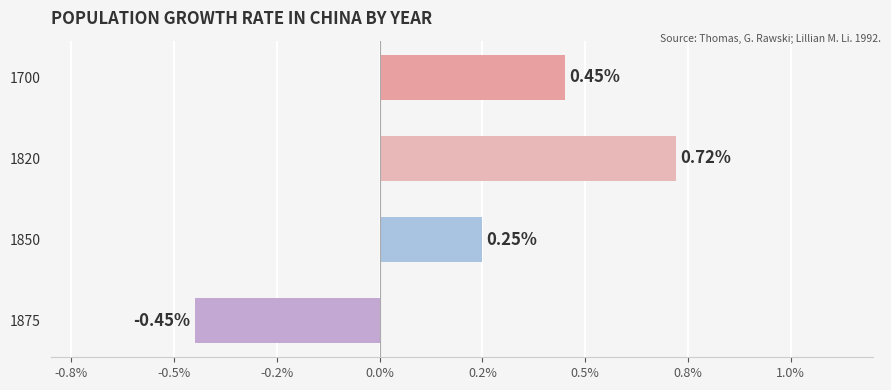

The chart shows a value of 0.2 at 1700. True or false?

False